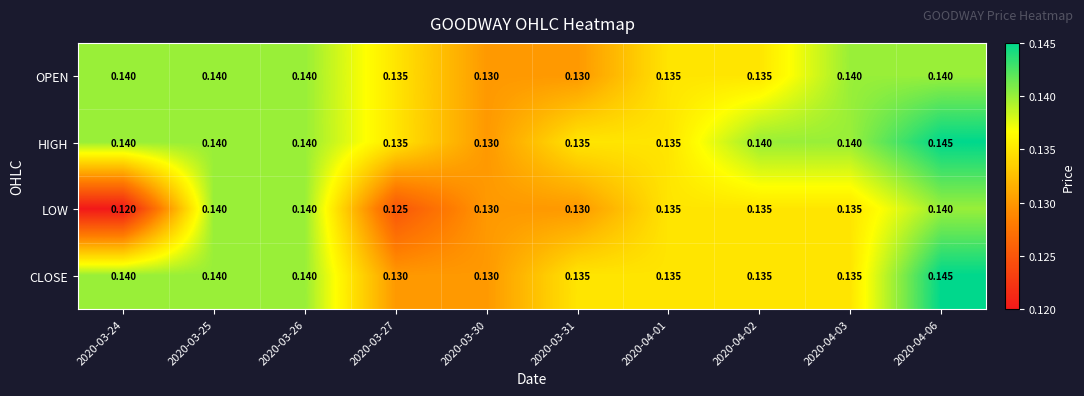

Is the value of HIGH at 2020-03-24 greater than the value of LOW at 2020-04-02?

Yes